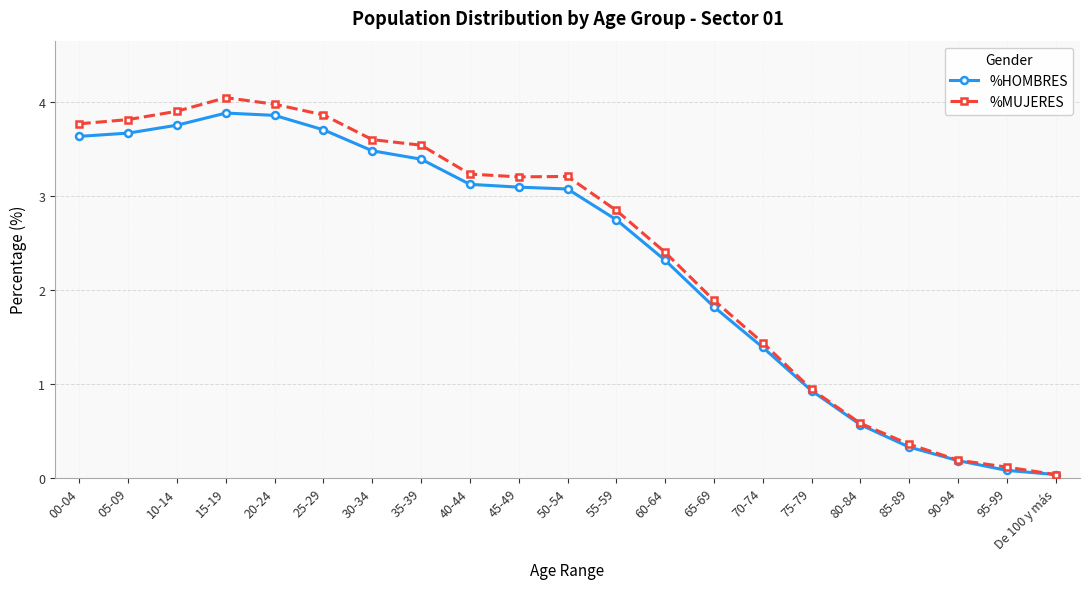

What position from the right is 25-29?

16